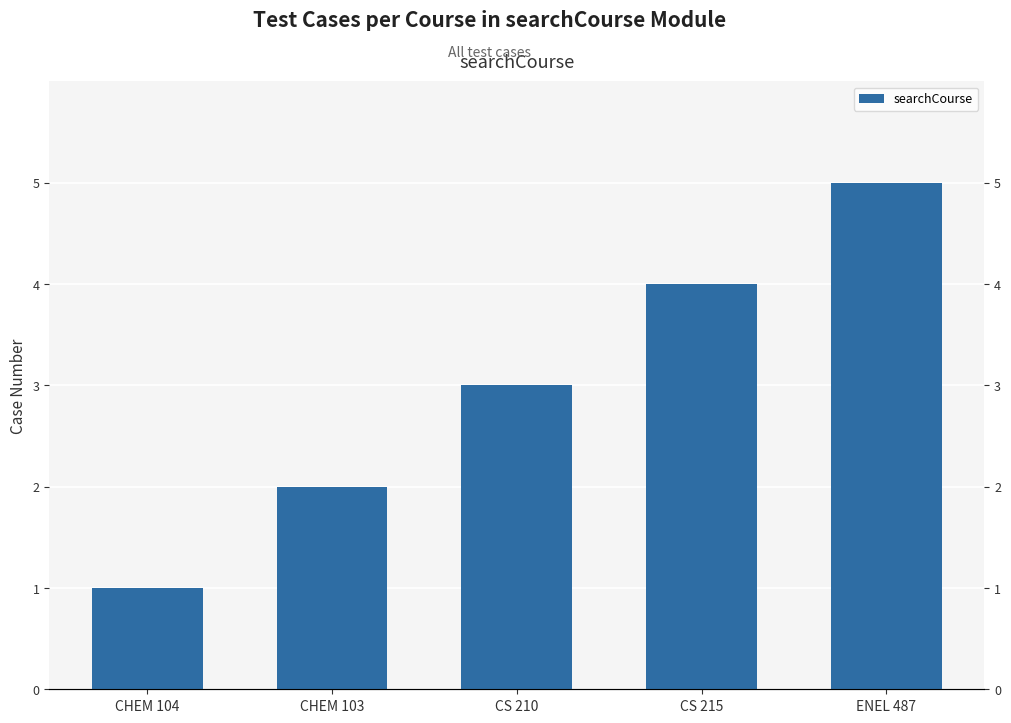

Which category has the lowest value across all series?

CHEM 104